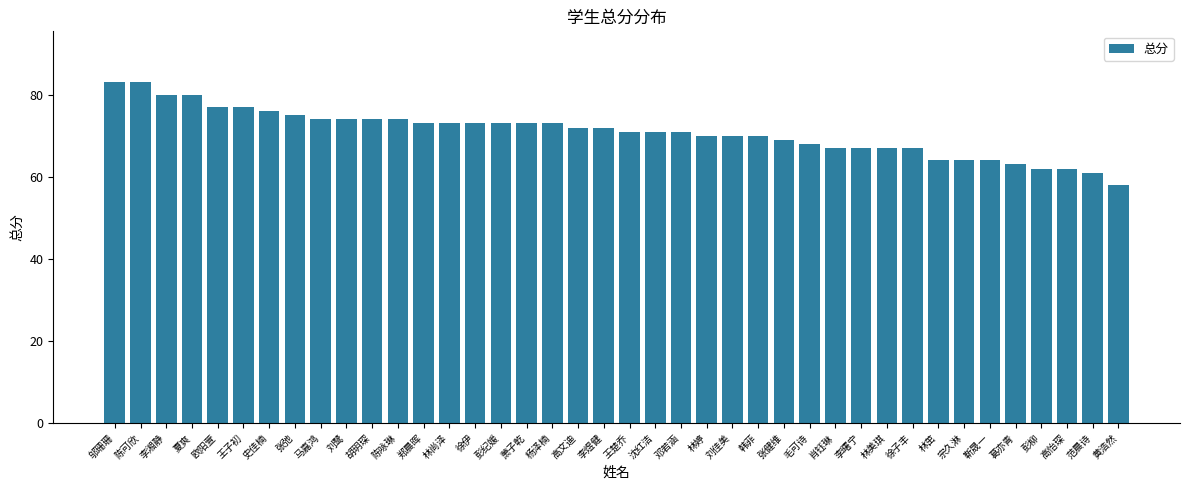

Between 林美琪 and 韩菲, which is larger?

韩菲